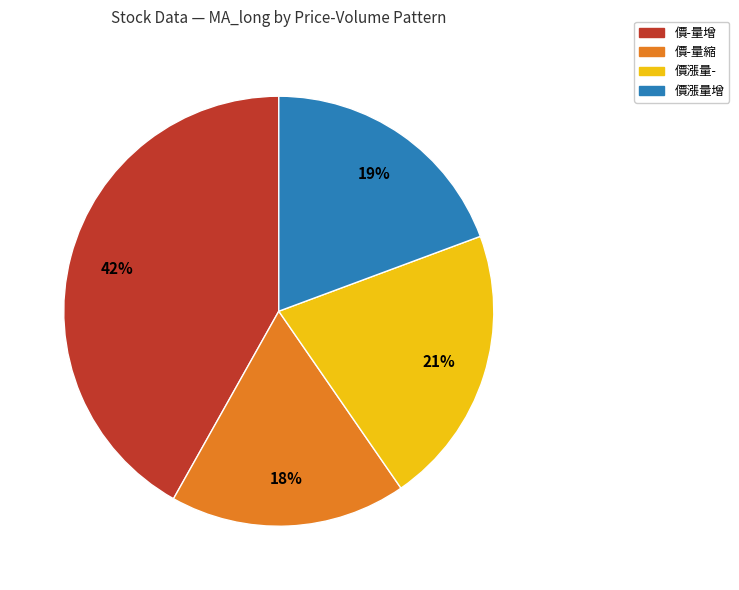

What percentage is the 價漲量- slice, to the nearest percent?

21%